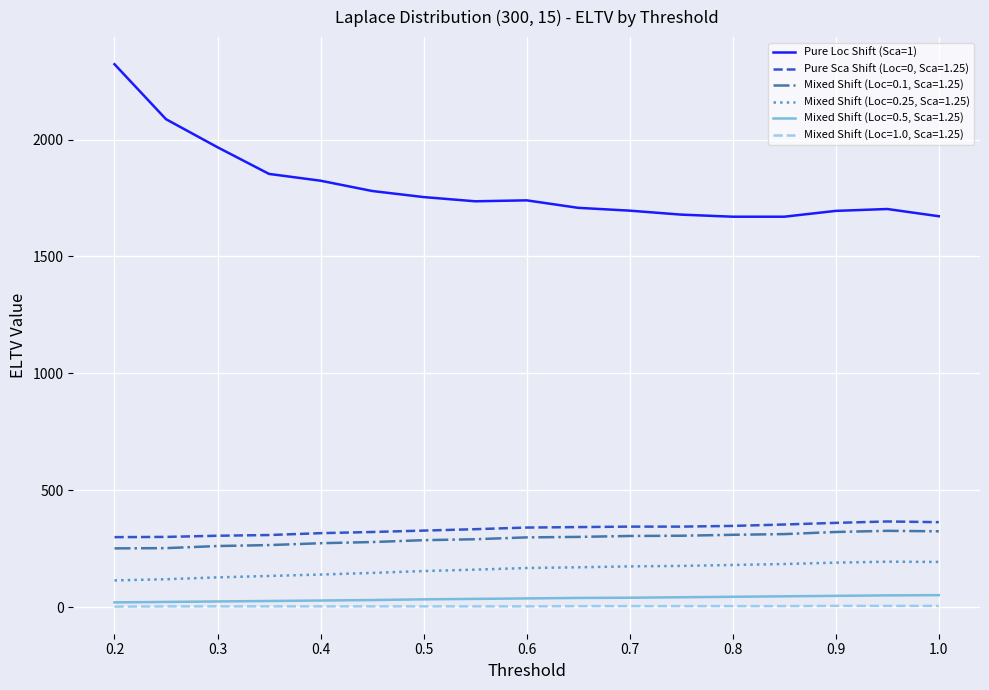

List the series in order of their peak value, lowest first.

Mixed Shift (Loc=1.0, Sca=1.25), Mixed Shift (Loc=0.5, Sca=1.25), Mixed Shift (Loc=0.25, Sca=1.25), Mixed Shift (Loc=0.1, Sca=1.25), Pure Sca Shift (Loc=0, Sca=1.25), Pure Loc Shift (Sca=1)